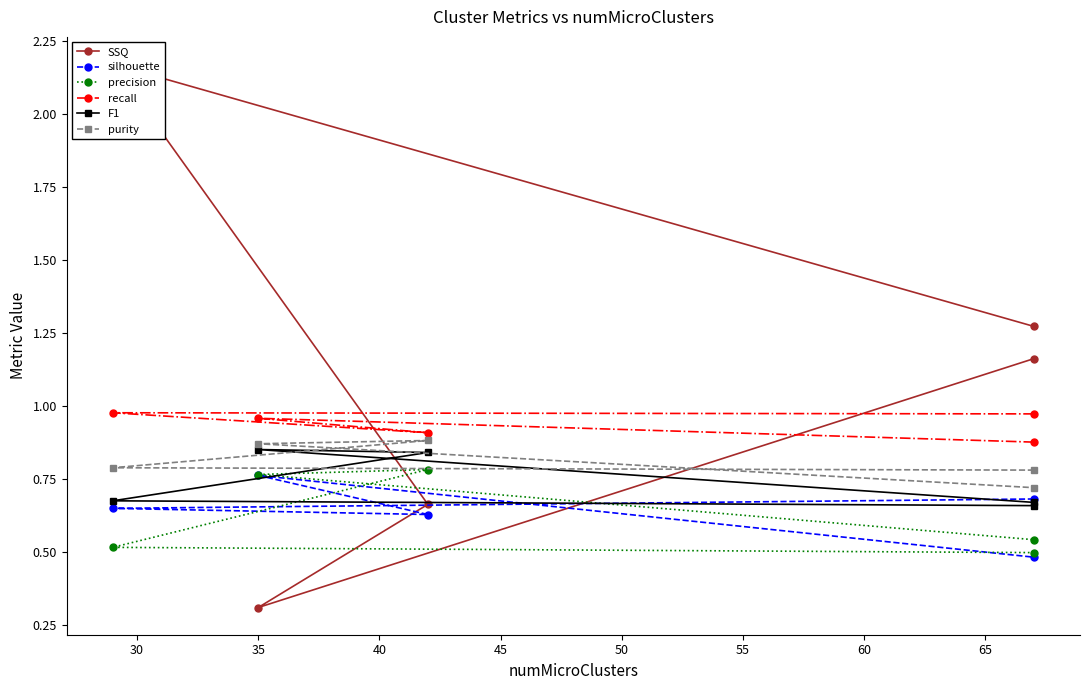

After their last crossing, which series has the higher values: SSQ or purity?

SSQ